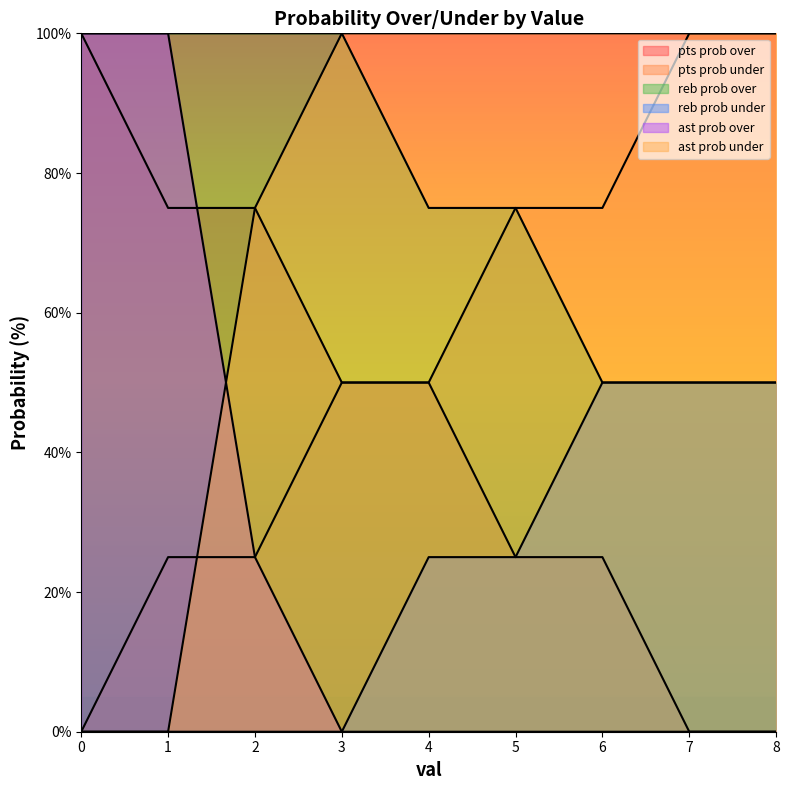

Read the reb prob under value at 6, to the nearest 5.

50